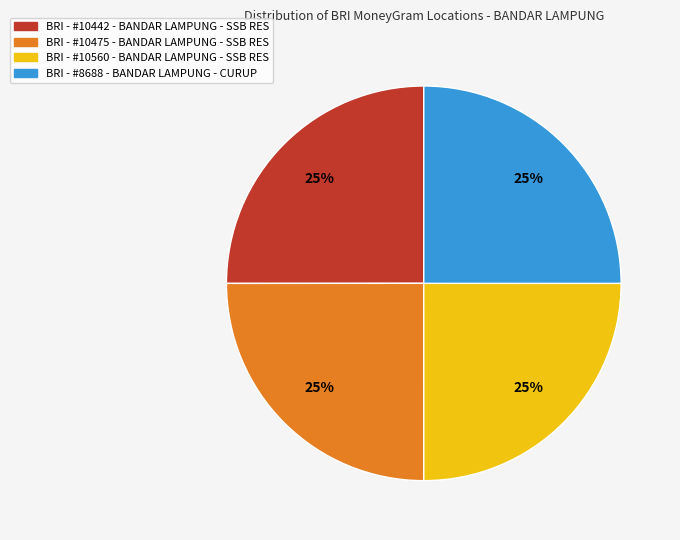

Is BRI - #10442 - BANDAR LAMPUNG - SSB RES the majority of the pie?

No